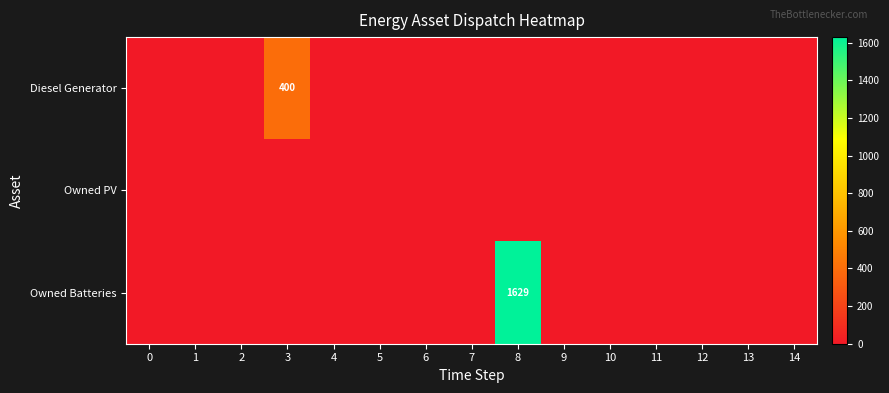

Is it true that Owned Batteries equals 2212 at 8?

False